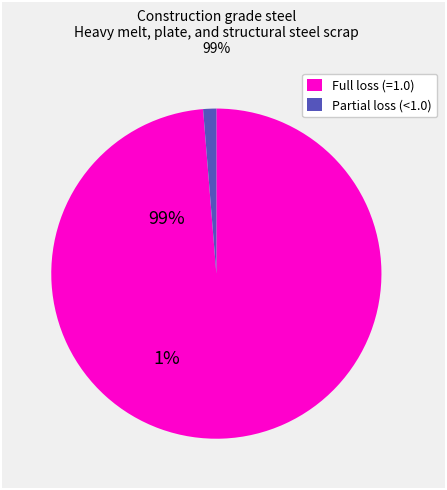

Is there a majority slice in this chart?

Yes